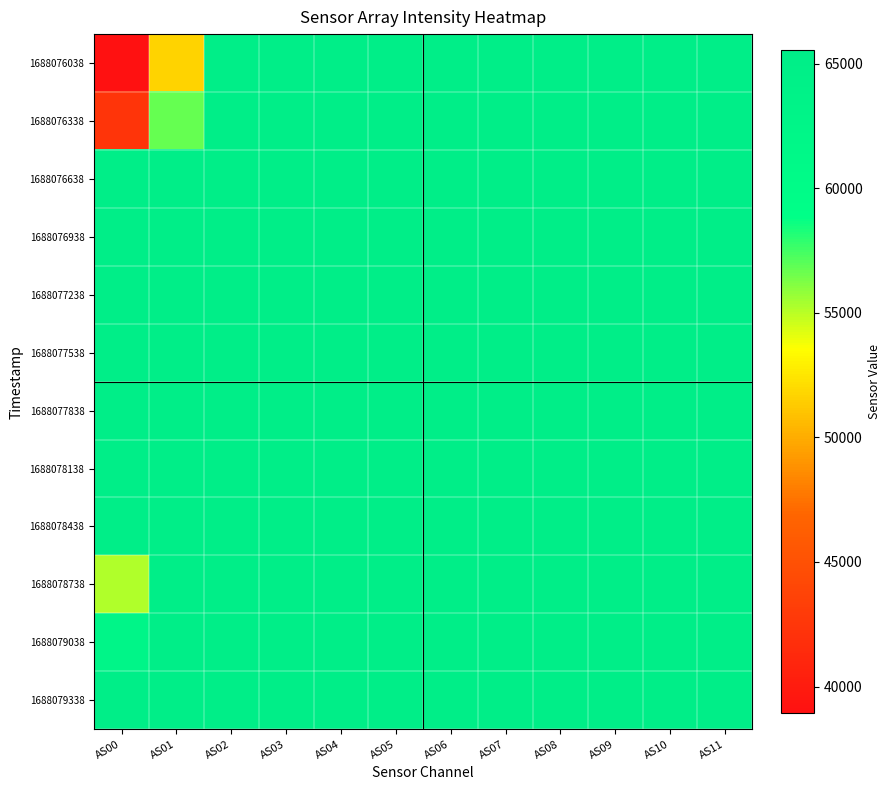

What is the total value across all series at AS05?

786420